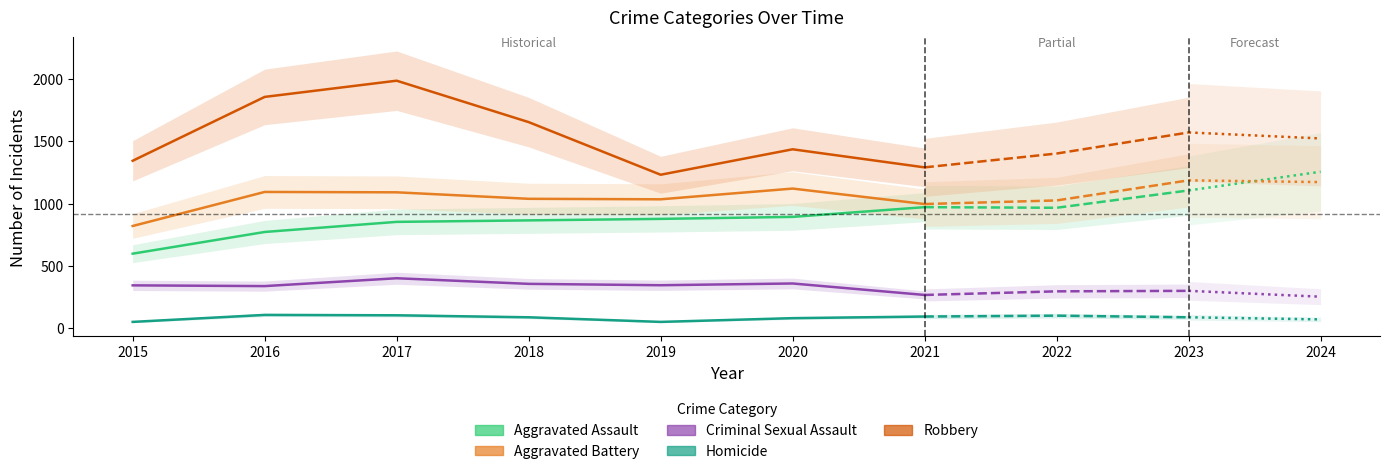

How many series are shown in this chart?

5